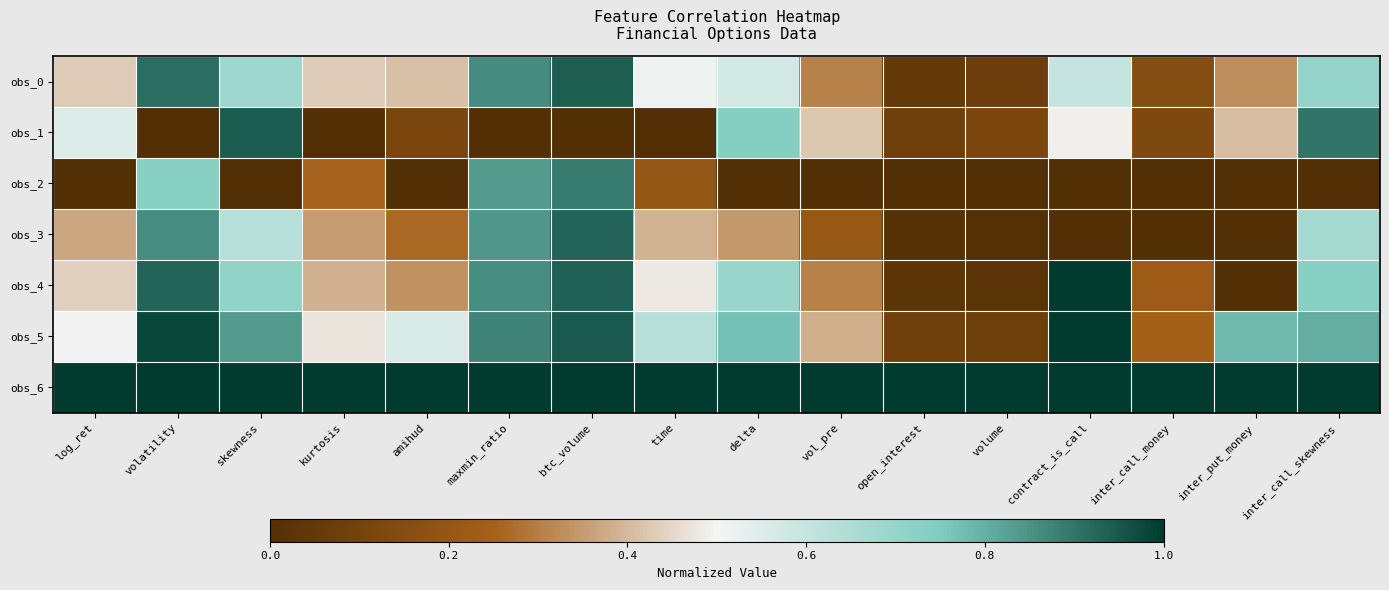

Which has a higher value, volume or vol_pre?

vol_pre